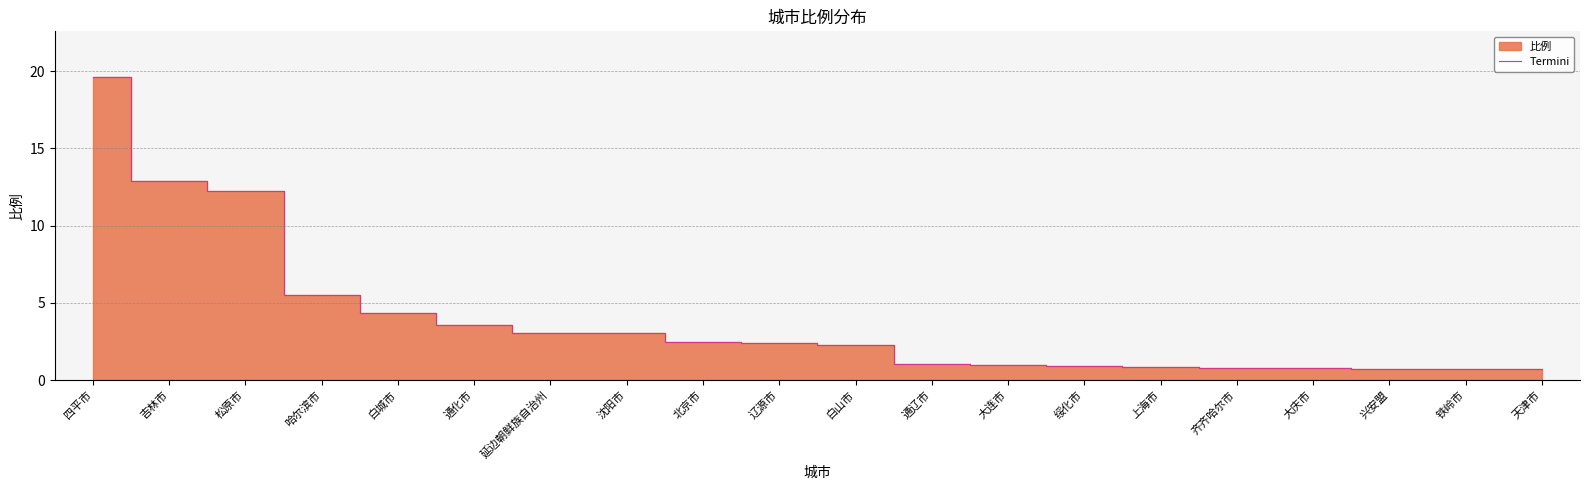

Which label corresponds to the largest value in the chart?

四平市